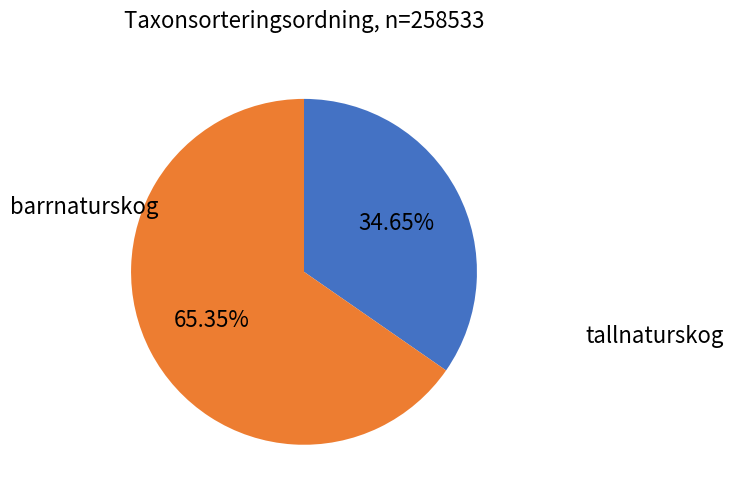

Count the number of slices in the pie.

2